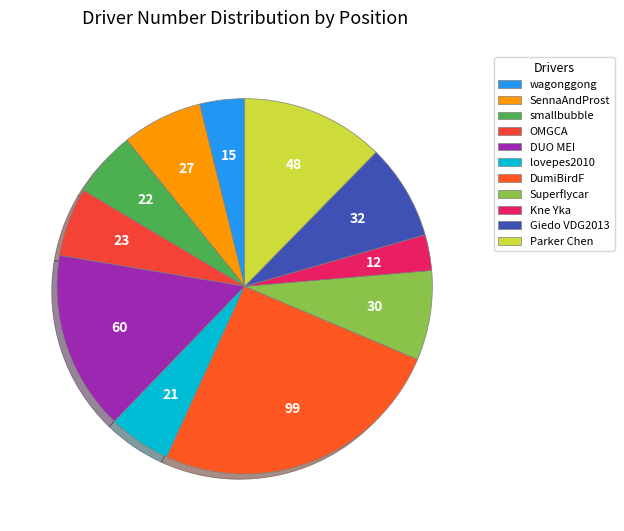

Count the number of slices in the pie.

11